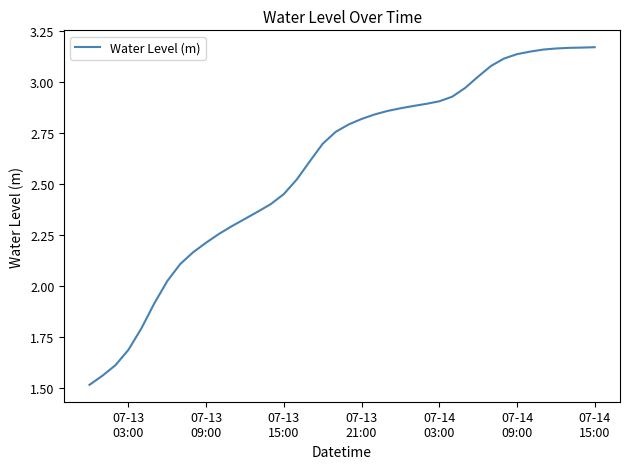

What is the minimum value shown in the chart?

1.5